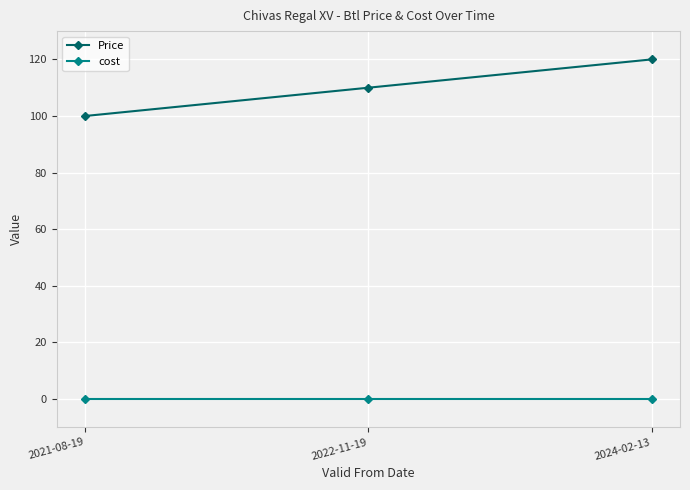

What is the total value across all series at 2022-11-19?

110